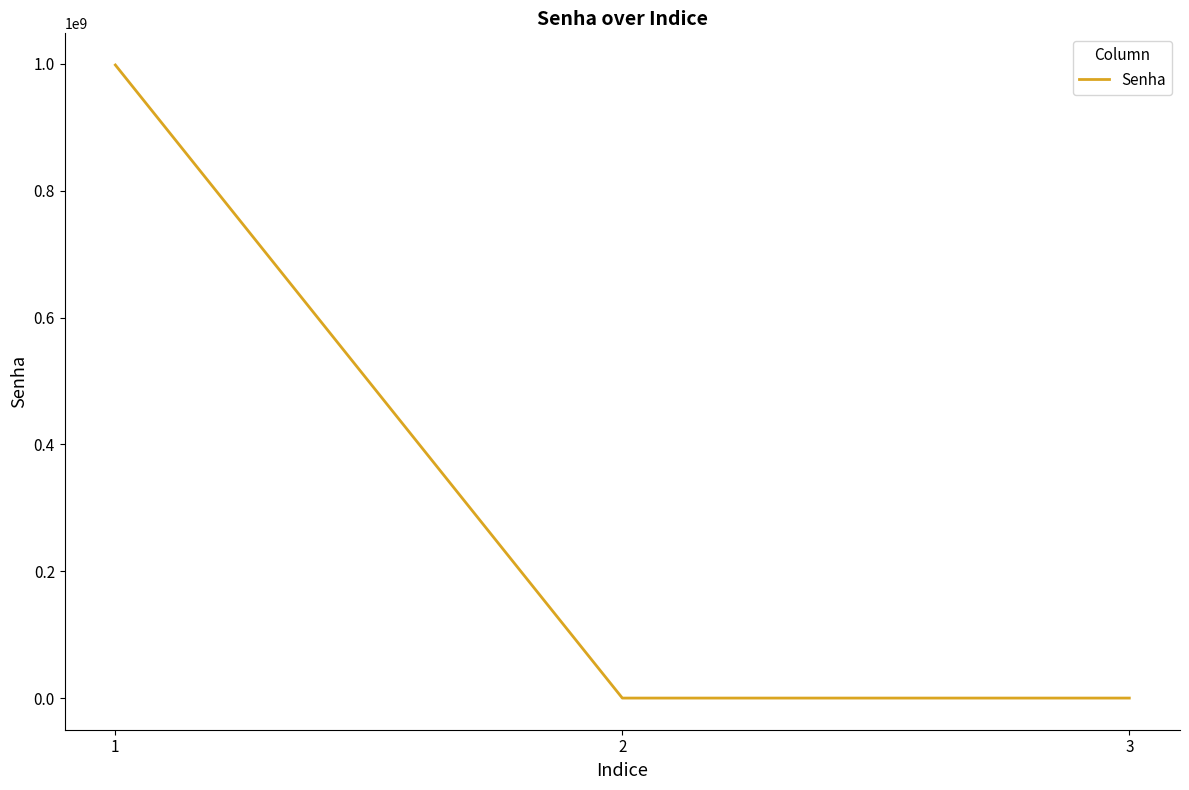

What is the greatest value displayed?

998332344